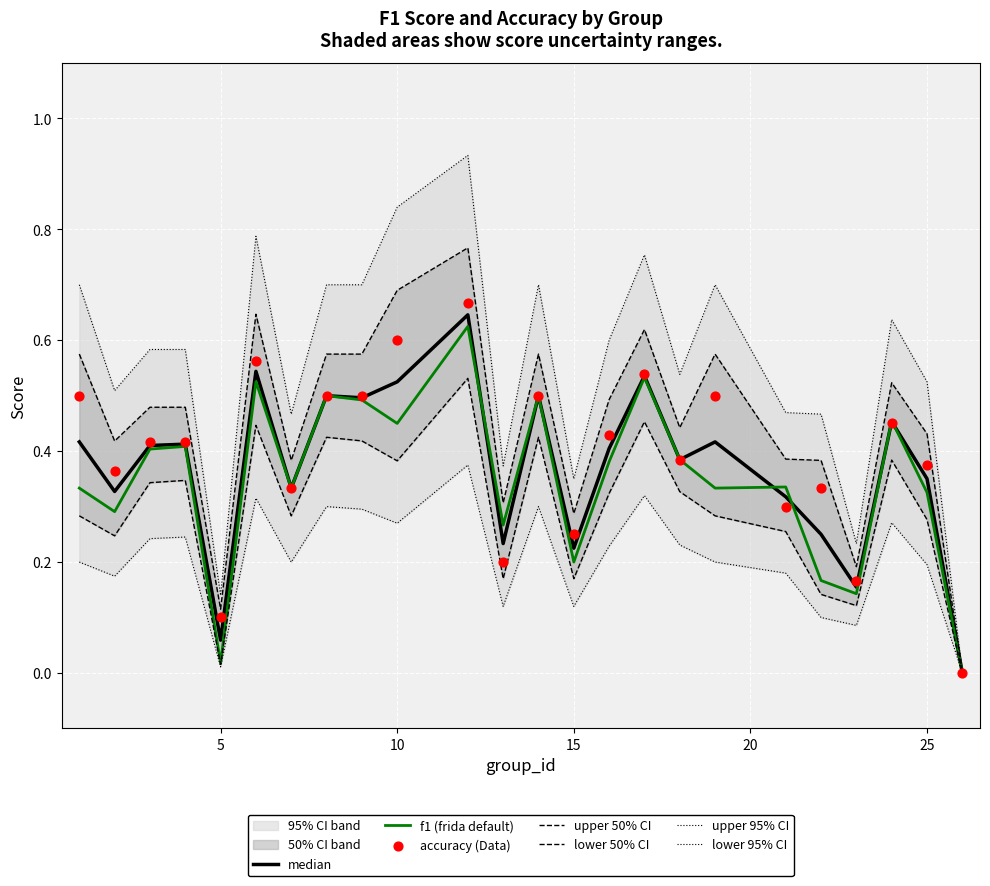

Which series has the largest Y range (max minus min)?

accuracy